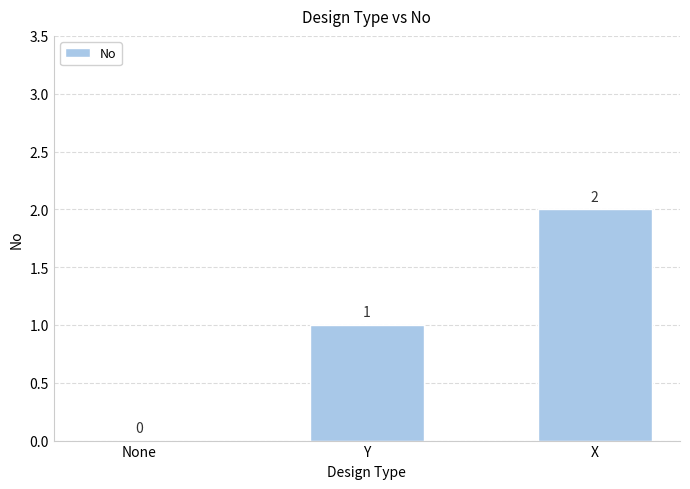

The chart shows a value of -1 at None. True or false?

False